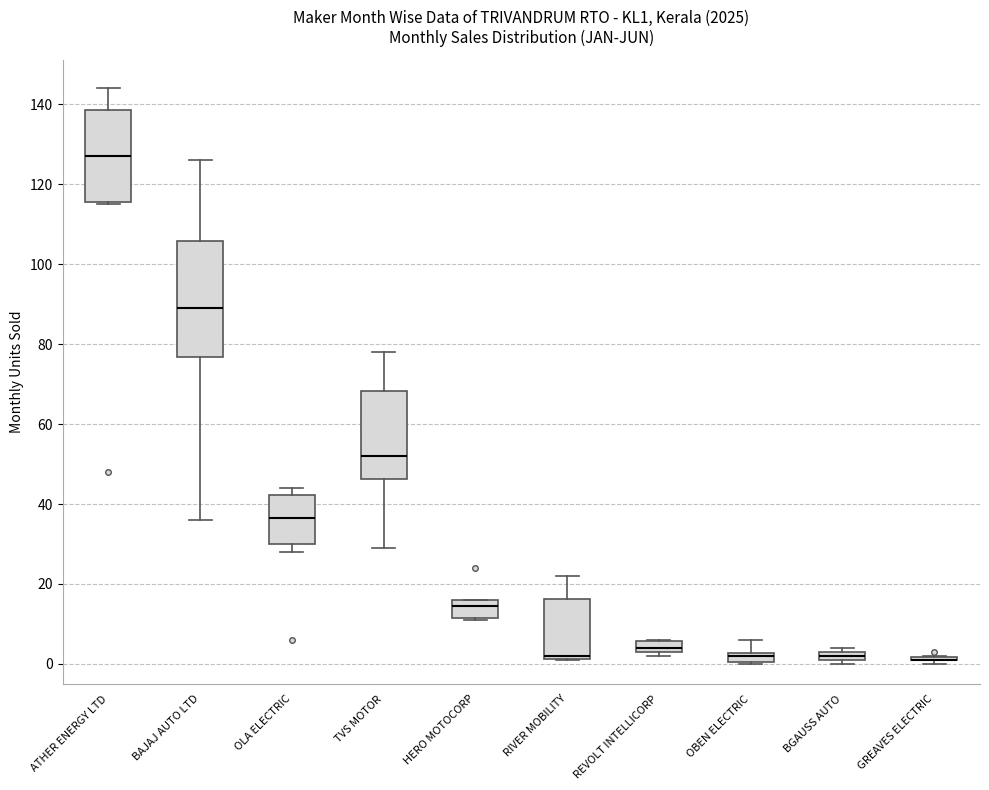

Where is the upper edge of the box for TVS MOTOR on the y-axis? The values are not printed on the chart, so give them approximately, as read against the axis.

68